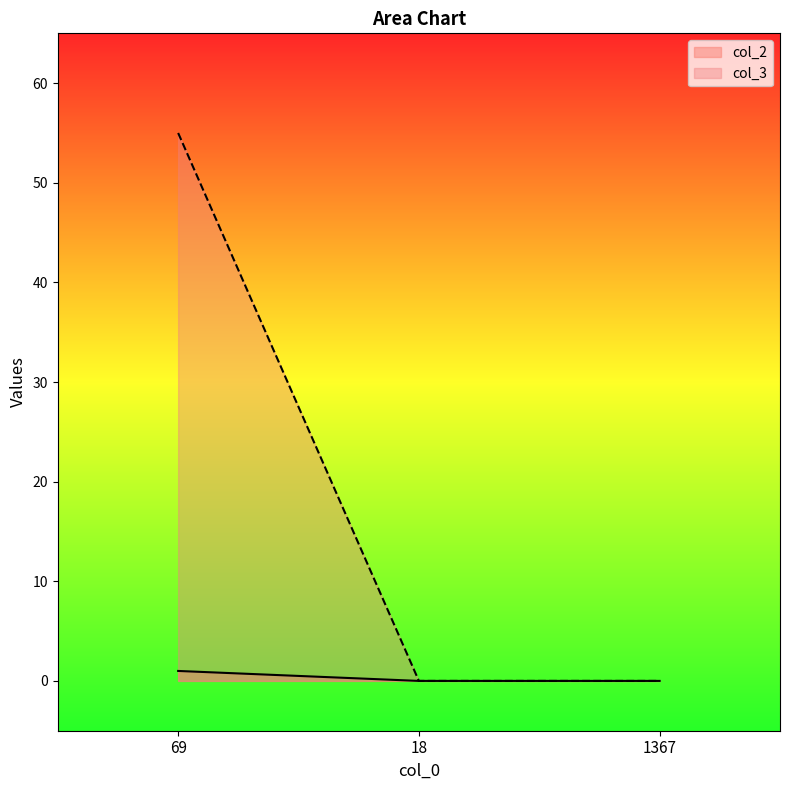

At how many categories does at least one series exceed 32?

1